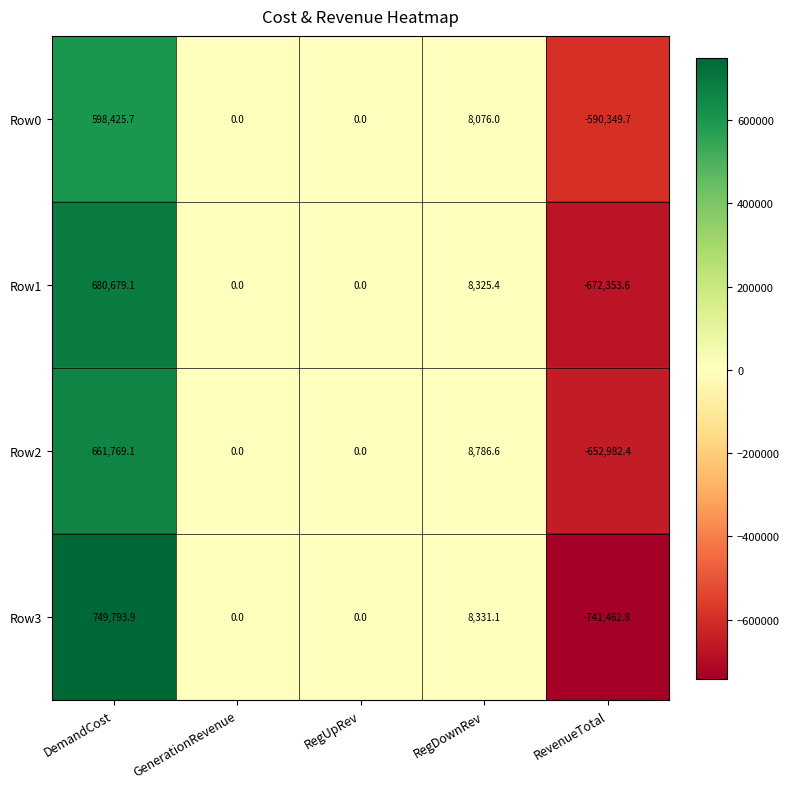

What is the total value across all series at RegDownRev?

33519.1